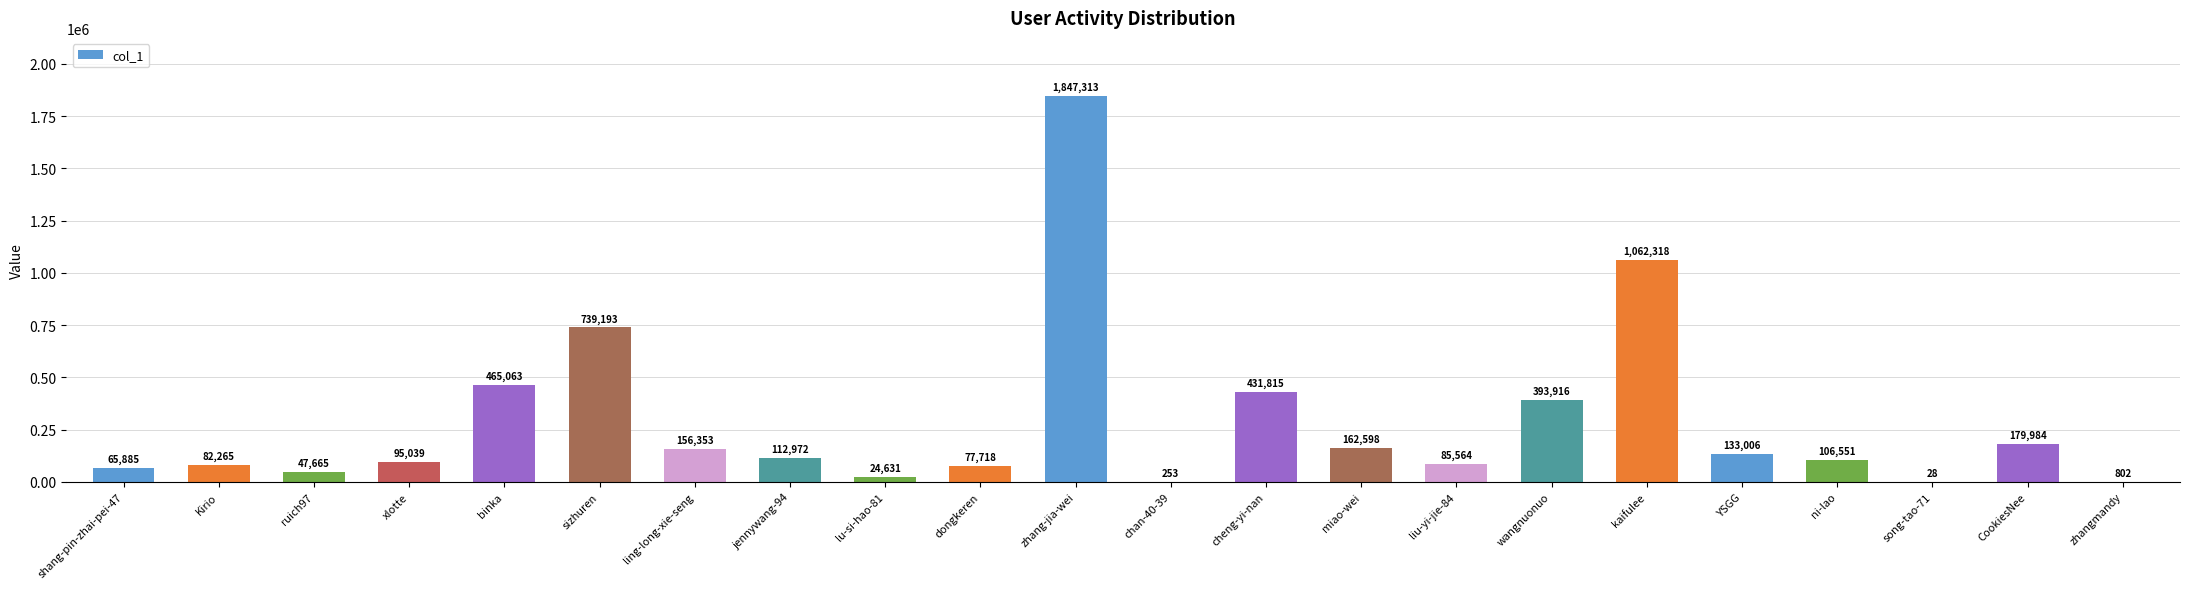

Approximately how many times larger is the value at shang-pin-zhai-pei-47 compared to ruich97?

1.4